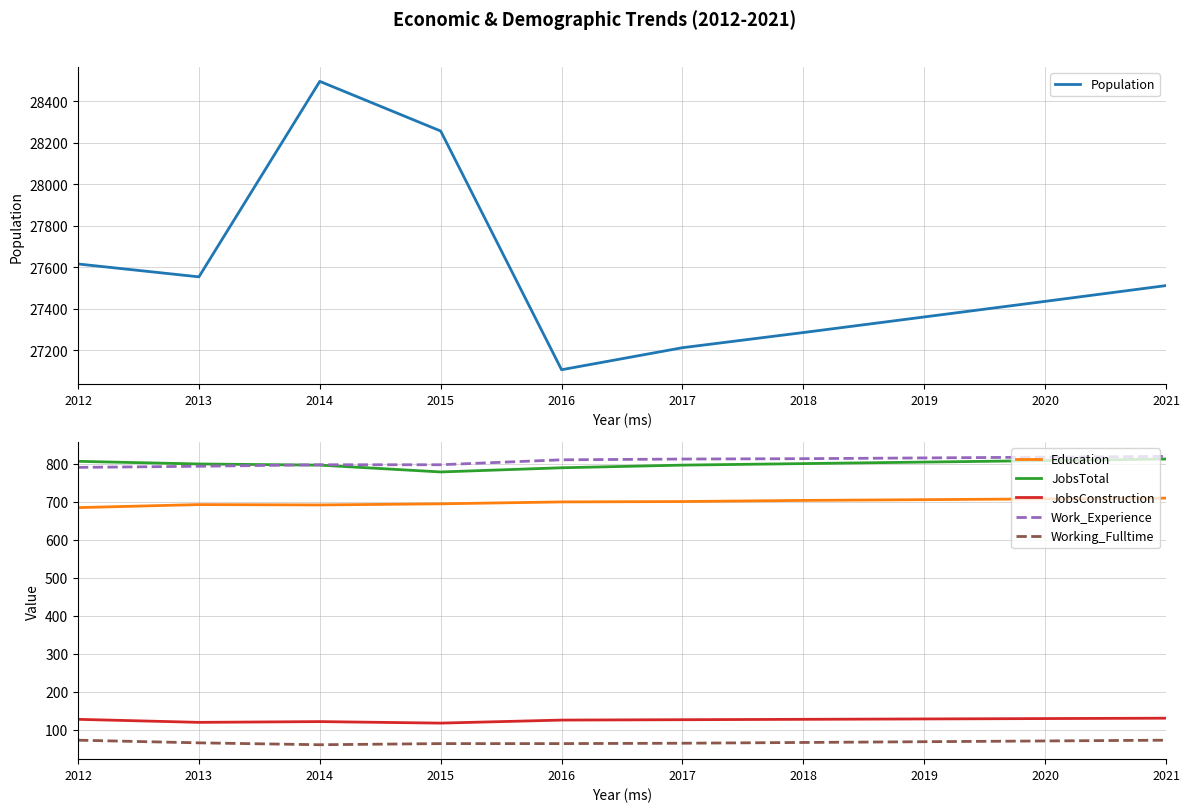

What is the maximum value shown in the chart?

28495